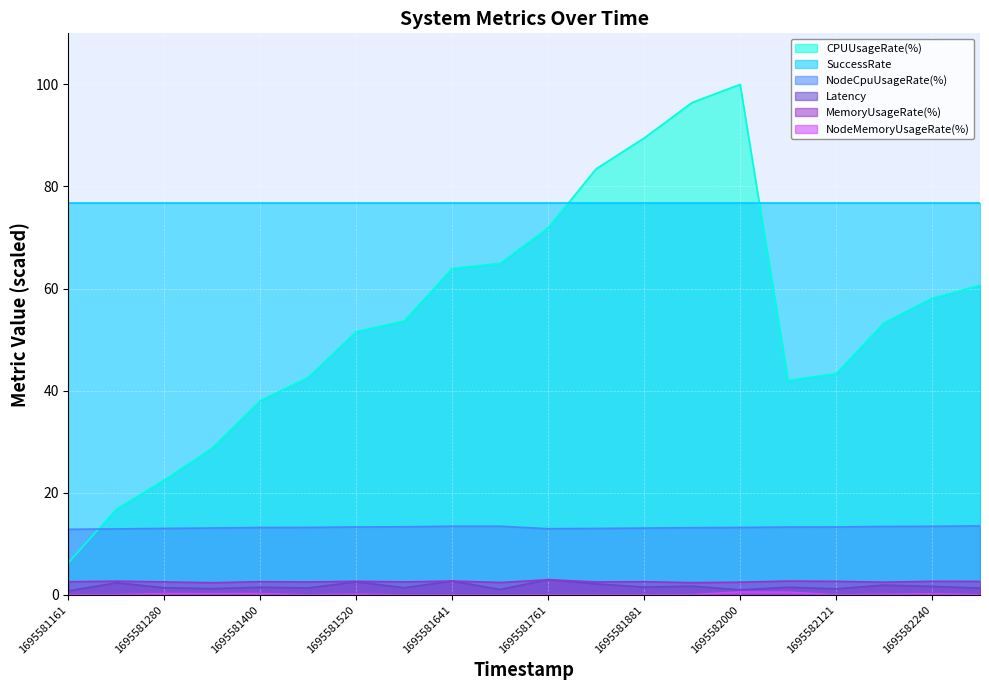

What is the value of the NodeMemoryUsageRate(%) point at the 15th from the left?

0.6